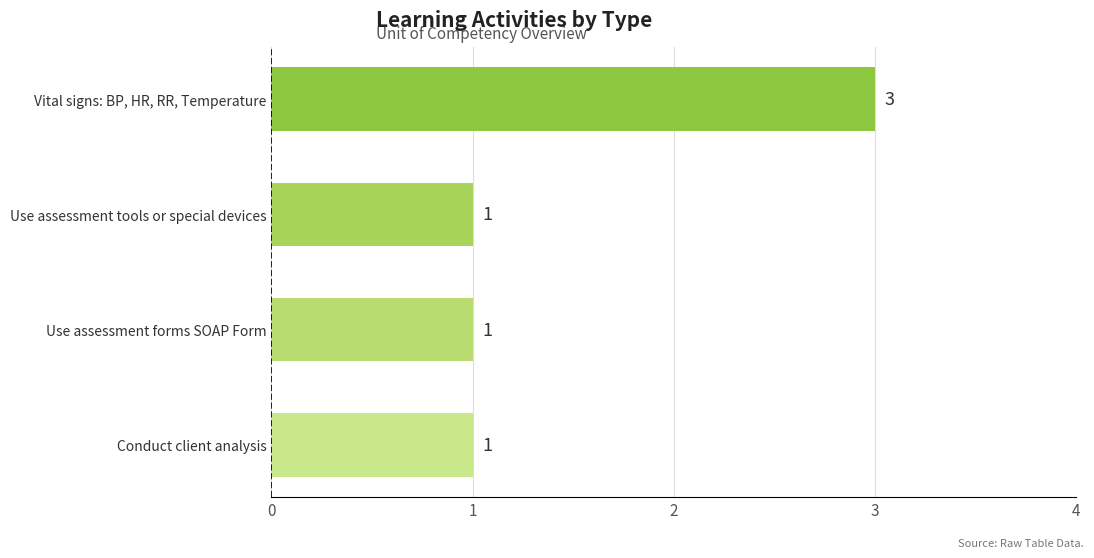

Does the chart contain stacked bars?

No